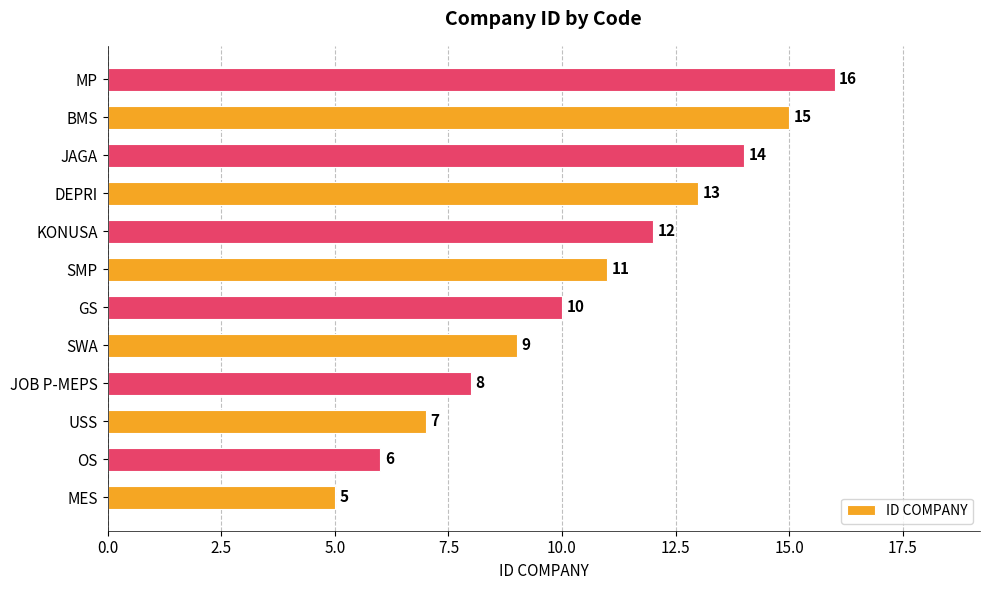

Is it true that the value at USS is 2?

False